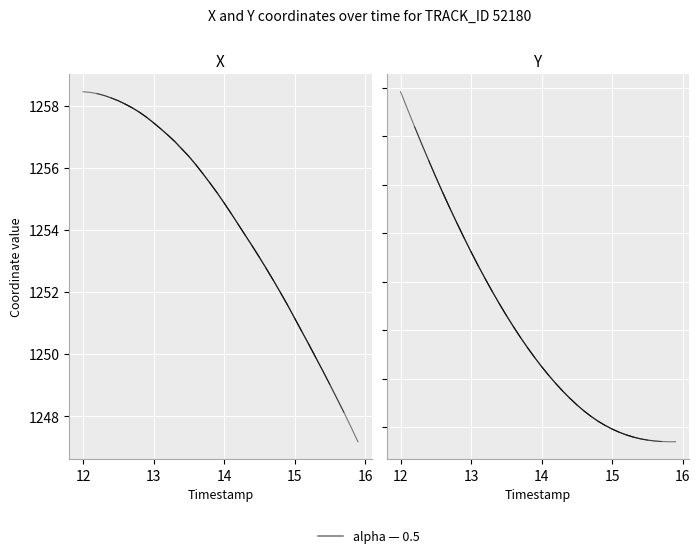

True or false: Y and X intersect in this chart.

False